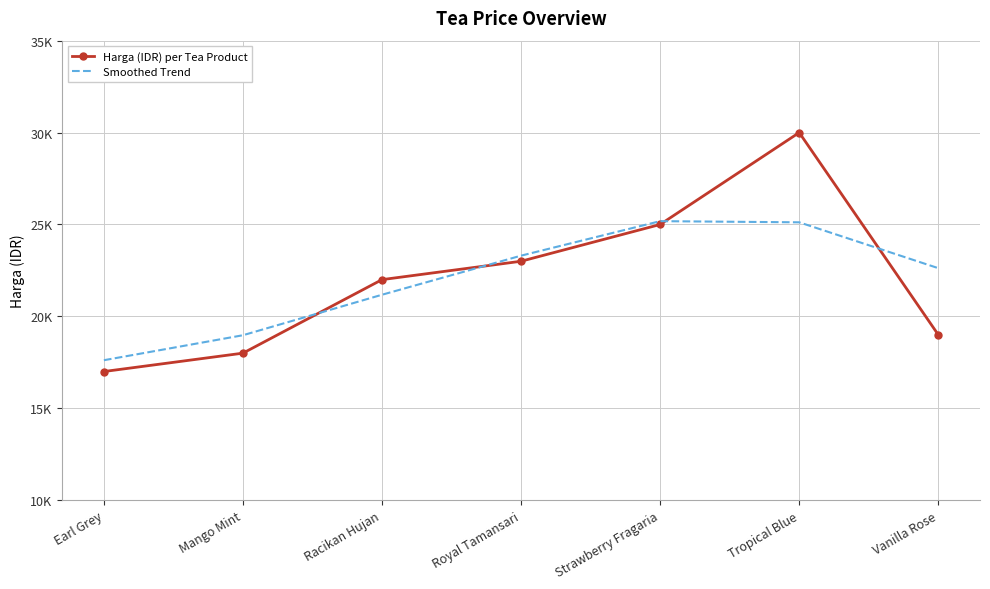

True or false: Harga (IDR) per Tea Product and Smoothed Trend cross at least once.

True